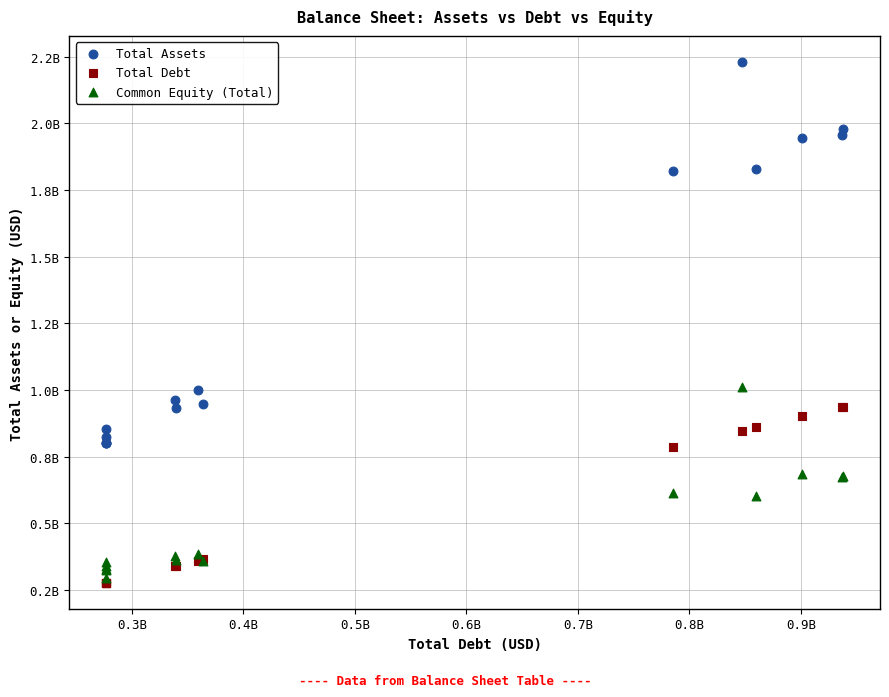

Which series has the widest spread of Y values?

Total Assets